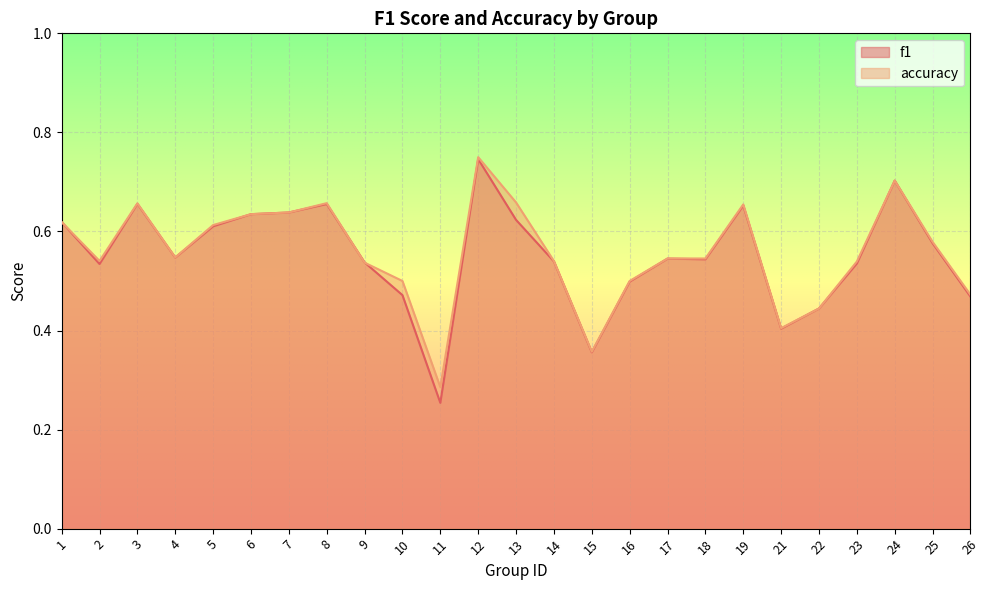

Reading left to right, what are all the values shown in this chart?

f1: 1=0.6	2=0.5	3=0.7	4=0.5	5=0.6	6=0.6	7=0.6	8=0.7	9=0.5	10=0.5	11=0.3	12=0.7	13=0.6	14=0.5	15=0.4	16=0.5	17=0.5	18=0.5	19=0.7	21=0.4	22=0.4	23=0.5	24=0.7	25=0.6	26=0.5
accuracy: 1=0.6	2=0.5	3=0.7	4=0.5	5=0.6	6=0.6	7=0.6	8=0.7	9=0.5	10=0.5	11=0.3	12=0.8	13=0.7	14=0.5	15=0.4	16=0.5	17=0.5	18=0.5	19=0.7	21=0.4	22=0.4	23=0.5	24=0.7	25=0.6	26=0.5